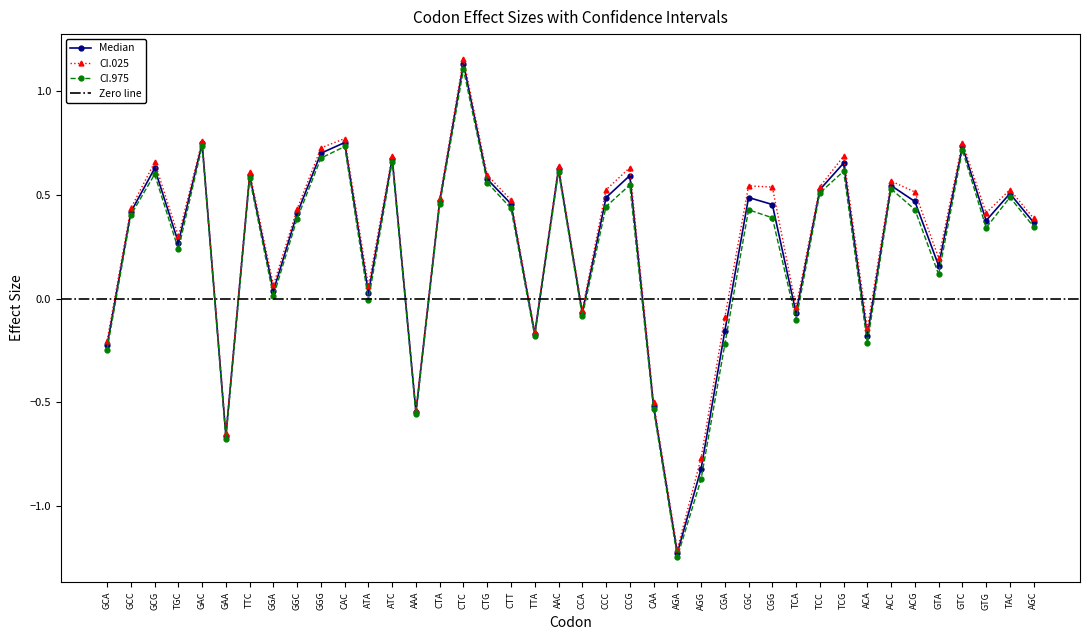

At how many categories does at least one series exceed 0?

29